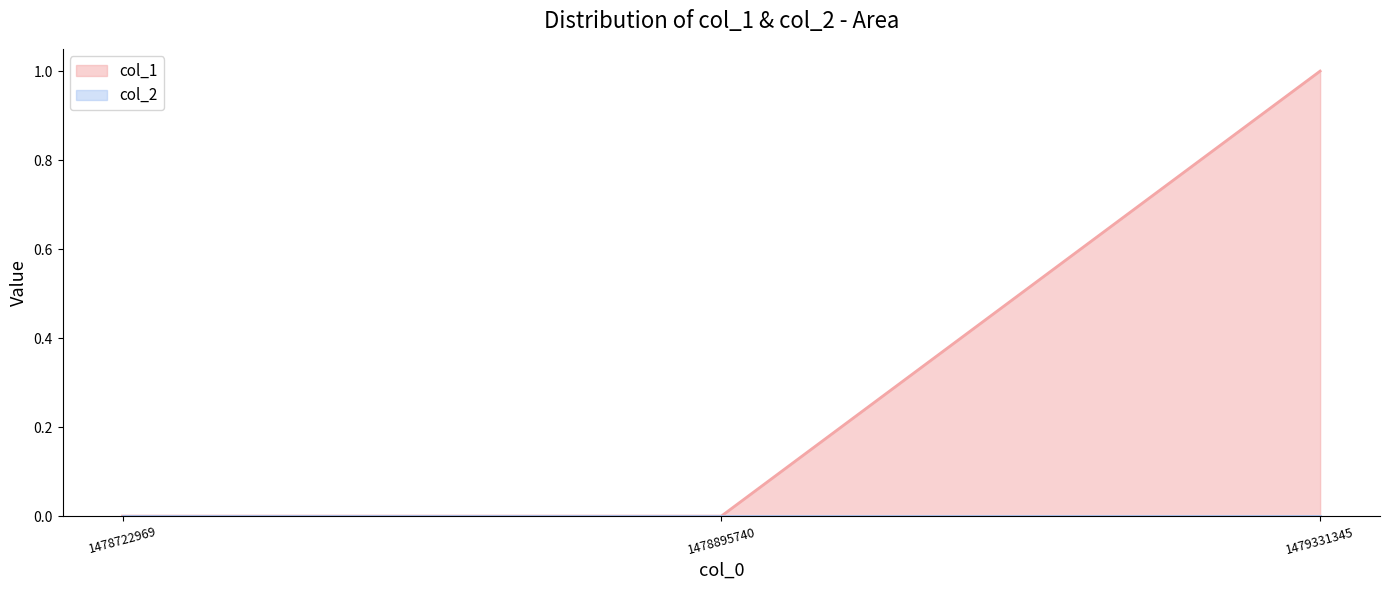

How many values are above zero?

1